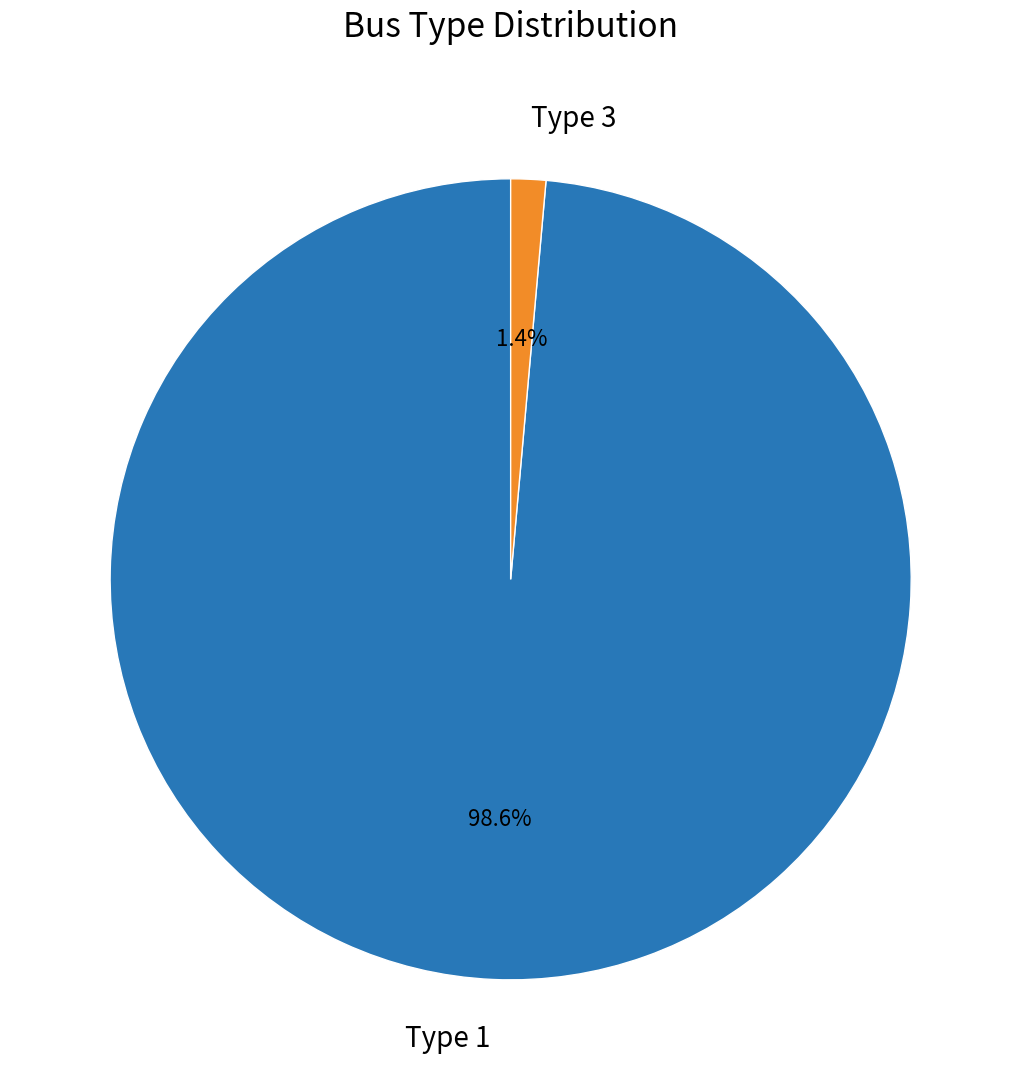

Count the number of slices in the pie.

2